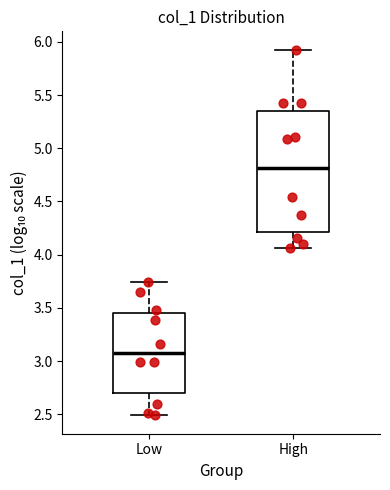

Reading left to right, transcribe this box plot: for each box, give where its median line is, the range the box spans, and where its two whiskers end, as read against the y-axis. The values are not printed on the chart, so give them approximately, as read against the axis.

Low: median 3.10, box 2.70 to 3.45, whiskers 2.50 to 3.75
High: median 4.80, box 4.20 to 5.35, whiskers 4.05 to 5.95